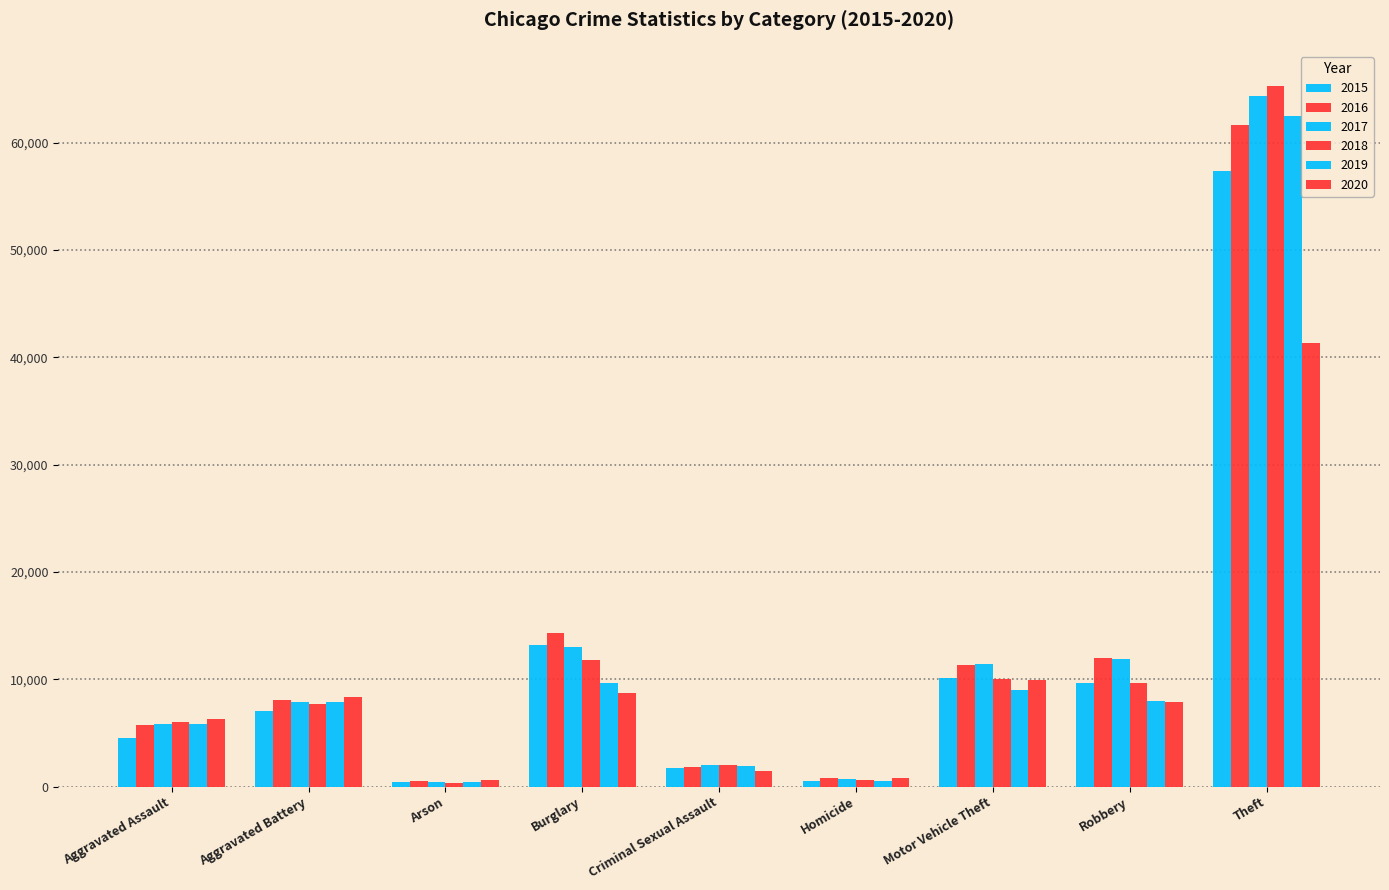

How many bars are there in total?

54